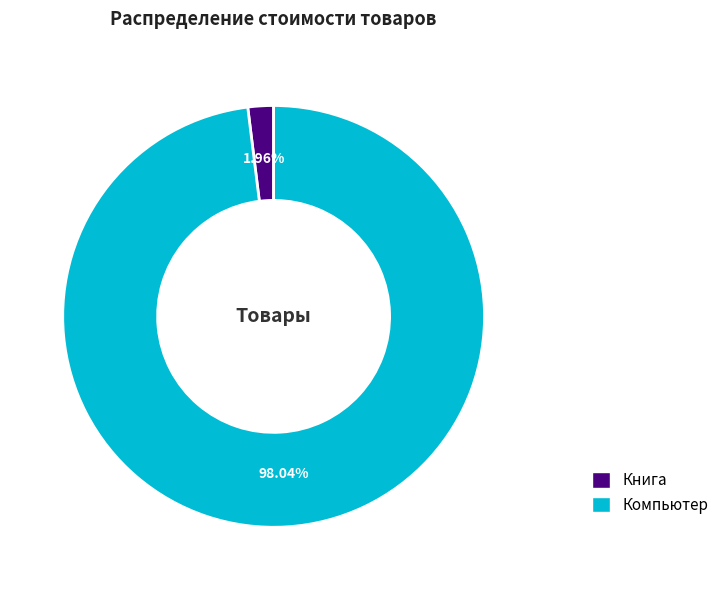

What percentage is NOT represented by Книга?

98.0%